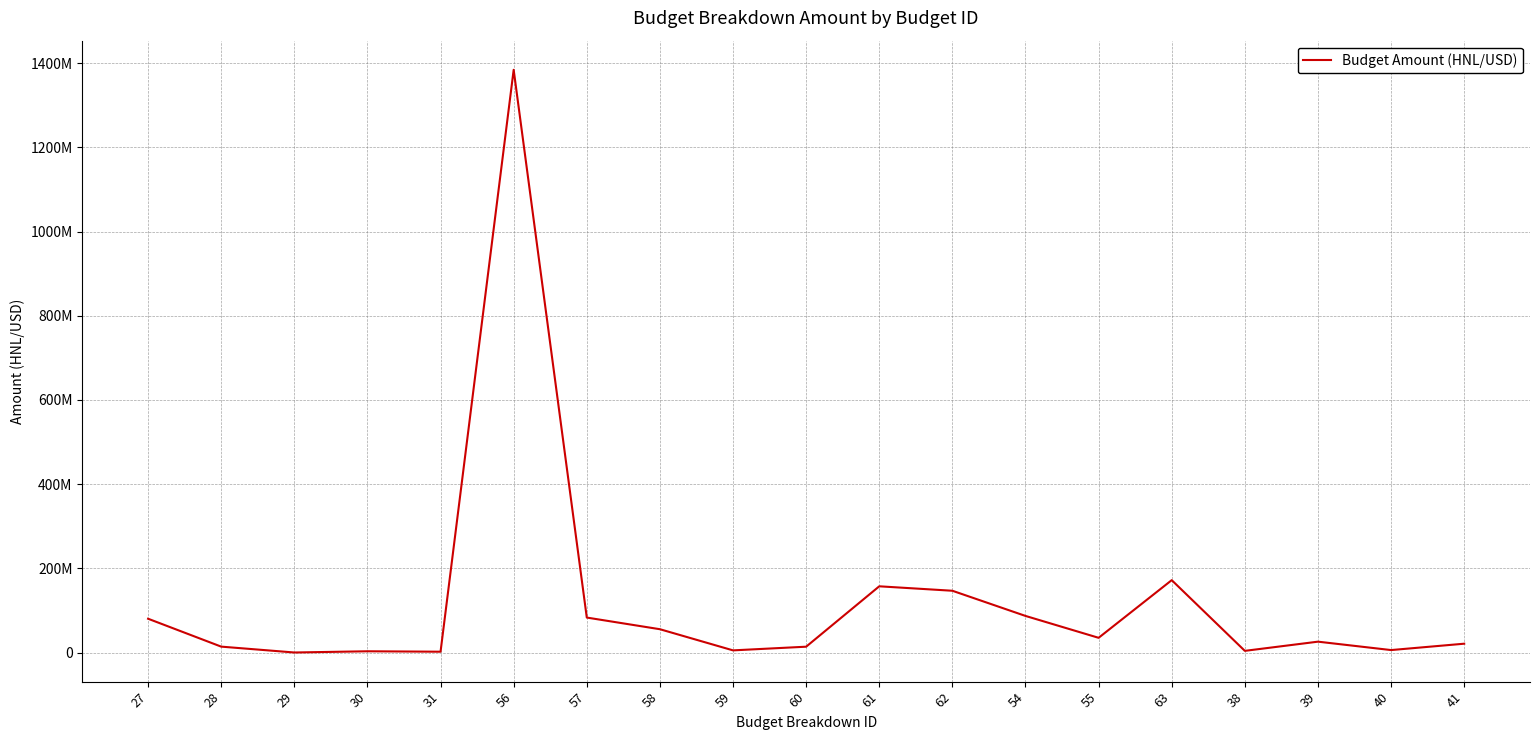

True or false: there are more than 0 points higher than both neighbors.

True